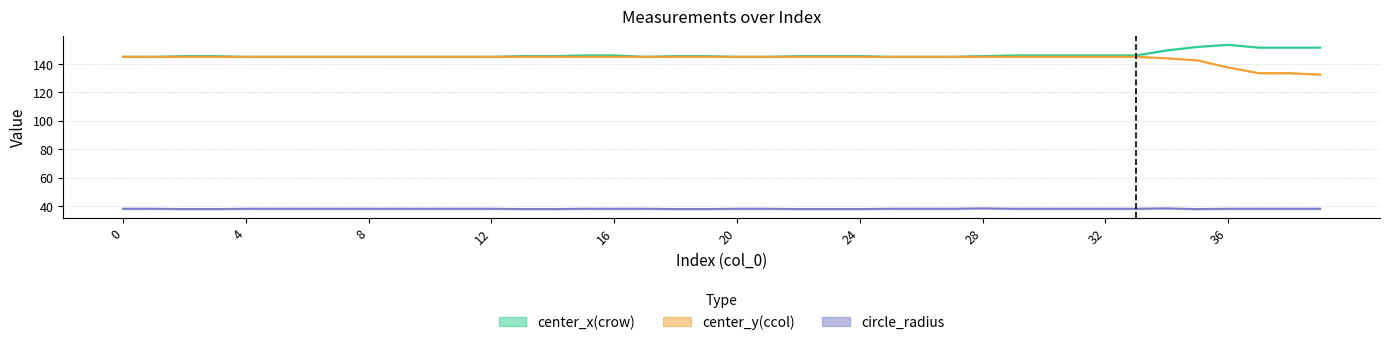

Where is center_x(crow) nearest to the value 149?

34